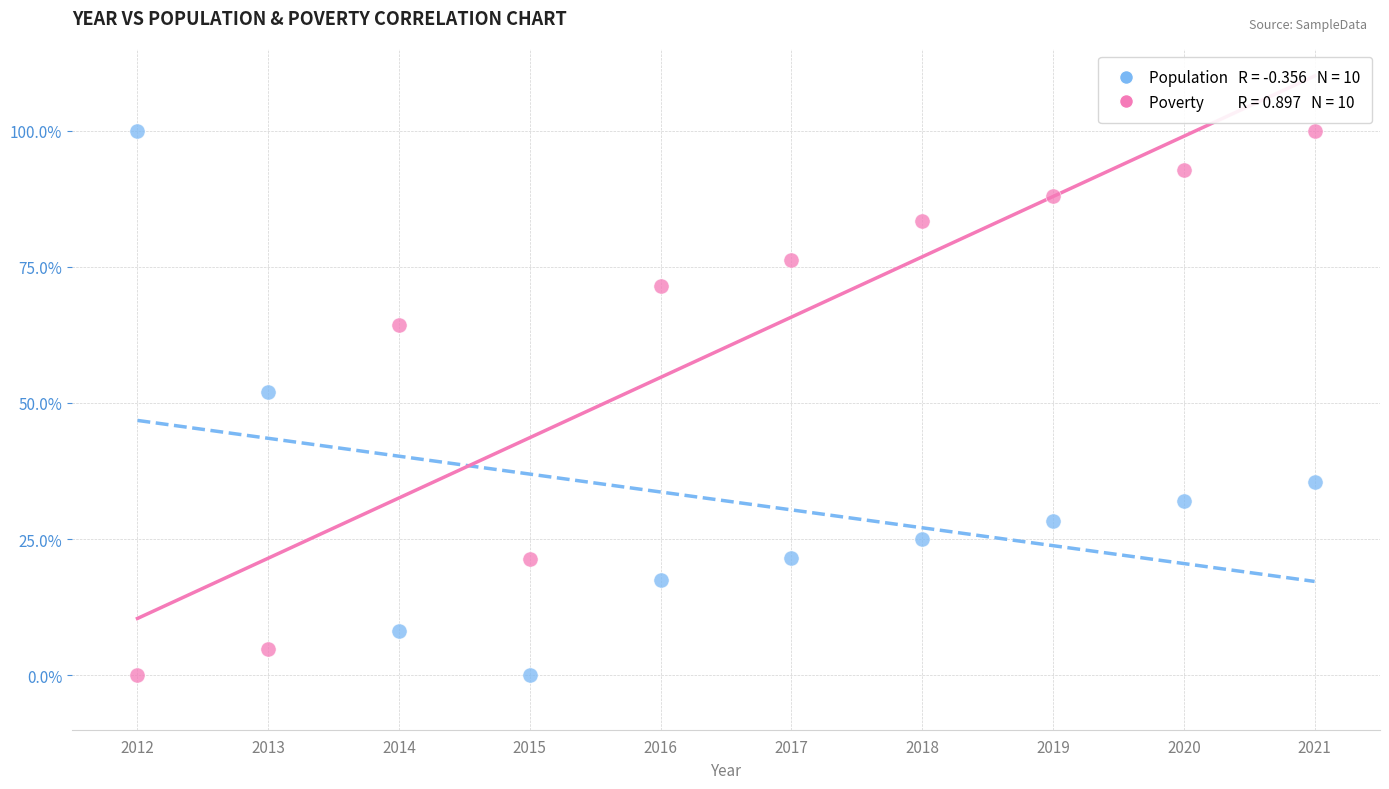

Across all series, what Y value is closest to 50?

52.1